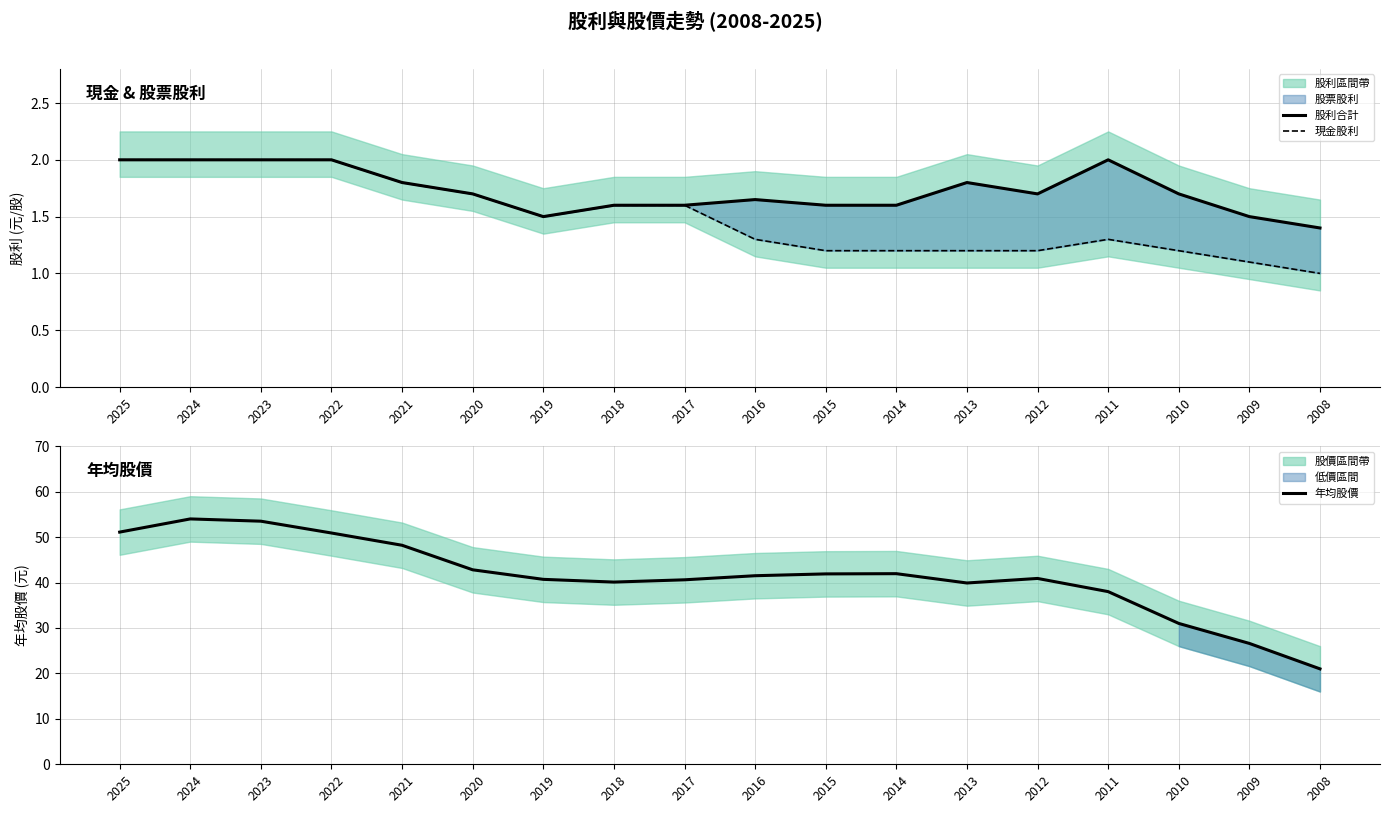

What is the difference between the second highest and minimum values in the 現金股利 series?

1.0